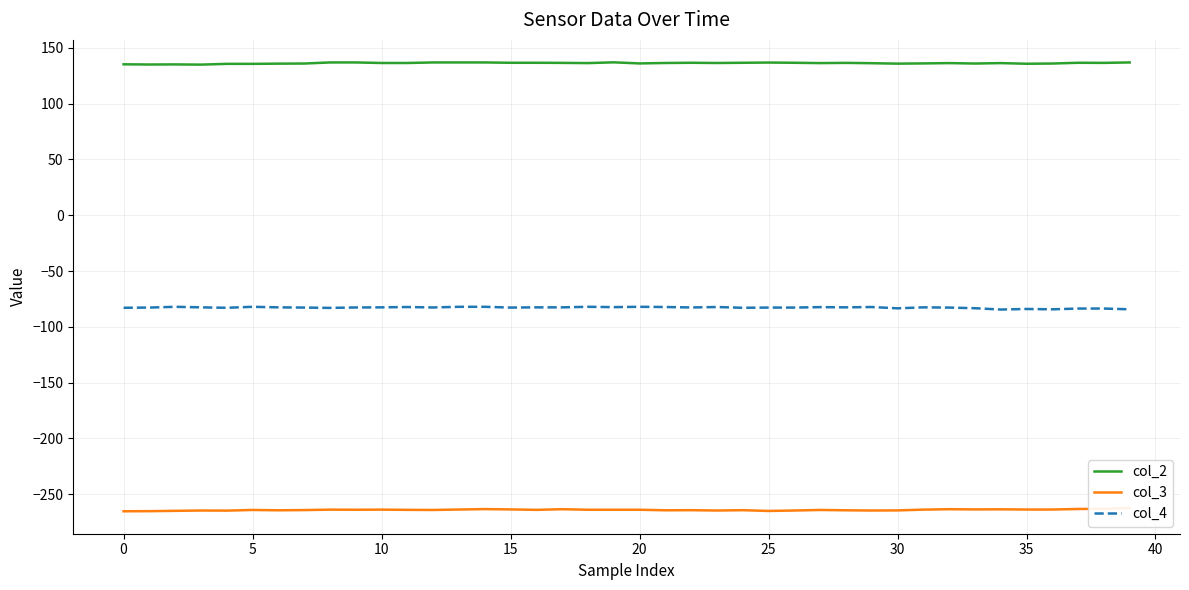

True or false: col_4 and col_2 cross at least once.

False